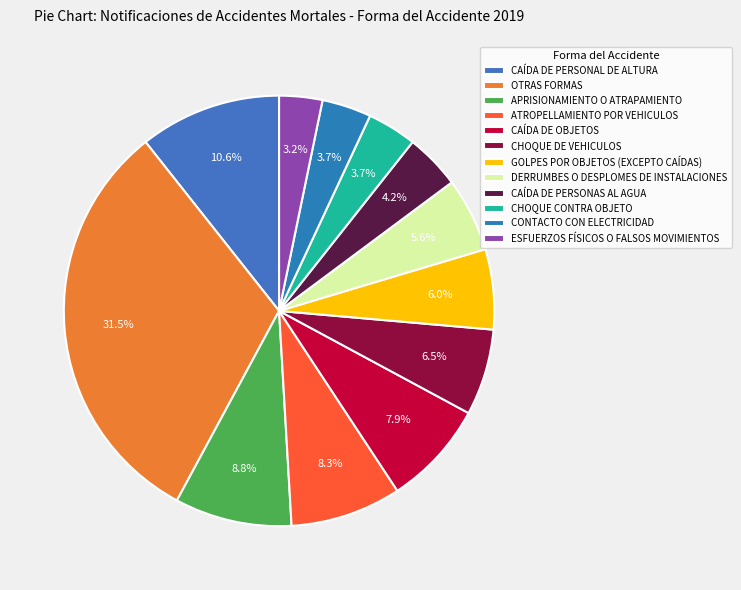

True or false: ESFUERZOS FÍSICOS O FALSOS MOVIMIENTOS accounts for 10% of the total.

False